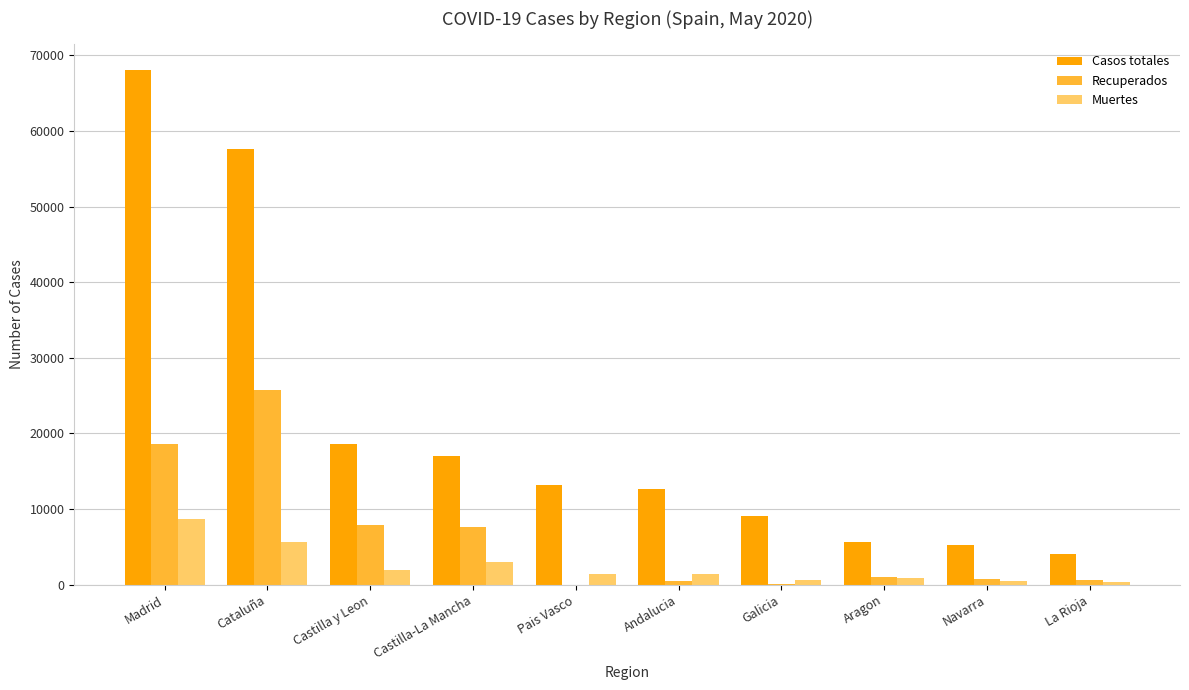

What is the average value of the Muertes series?

2424